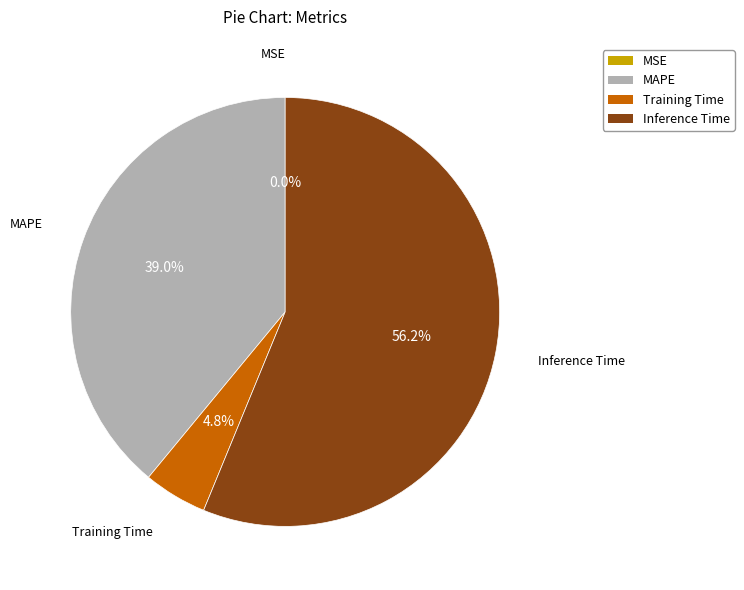

Which slice represents more than half of the pie?

Inference Time